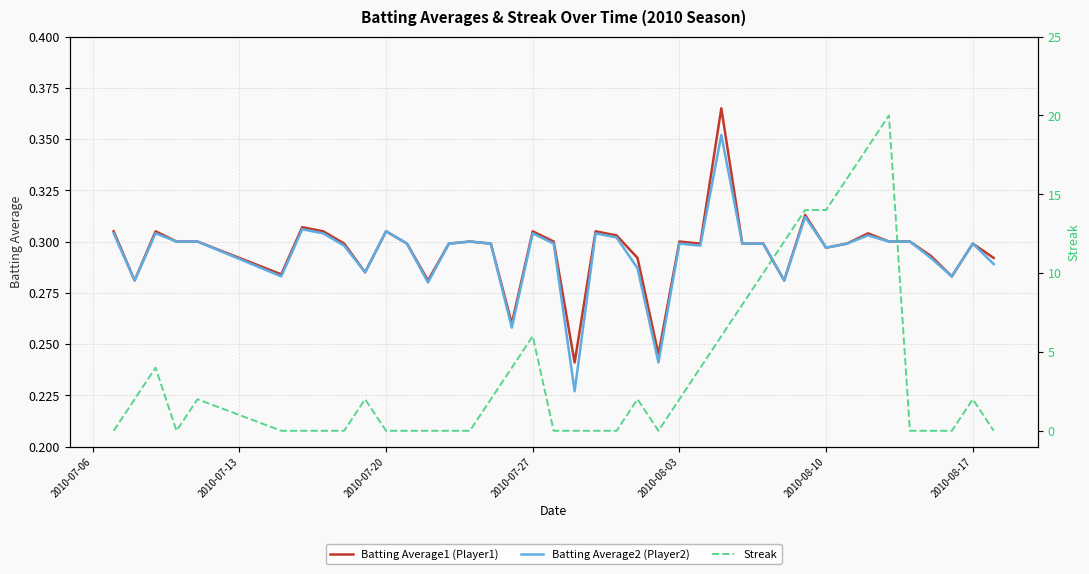

Is it true that Batting Average2 (Player2) equals 0.5 at 2010-08-10?

False